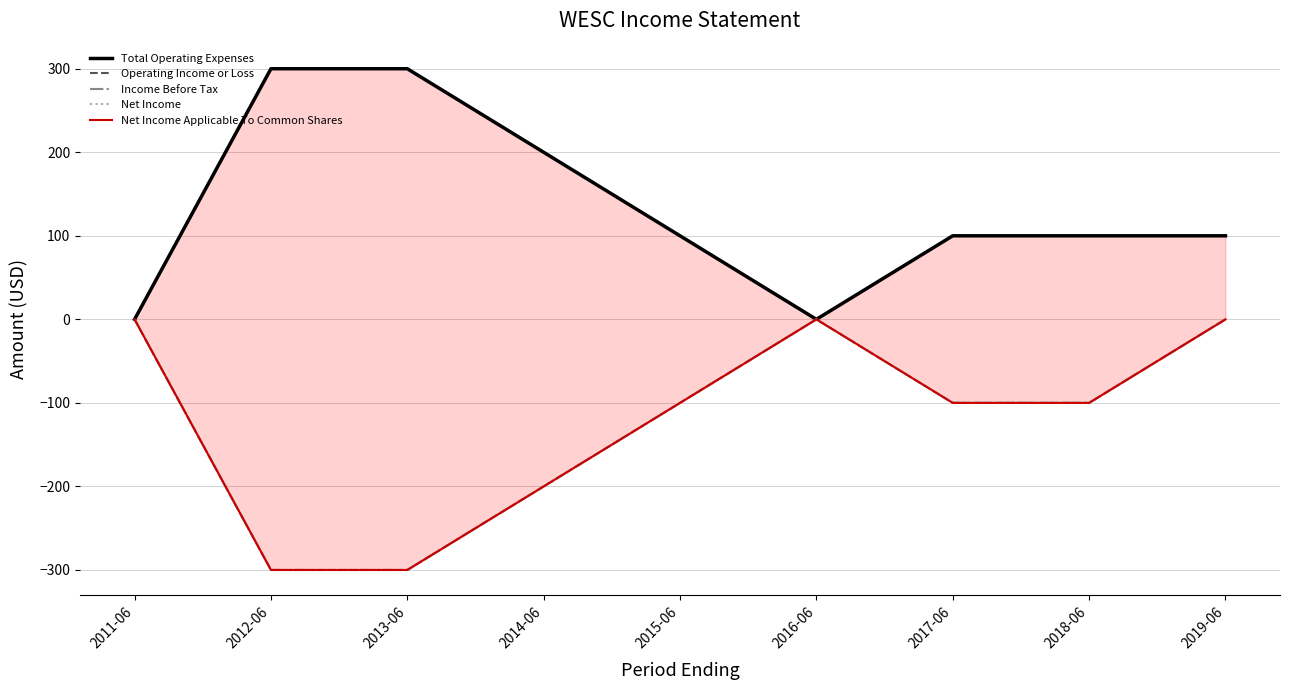

Is it true that Net Income Applicable To Common Shares equals -100 at 2018-06?

True